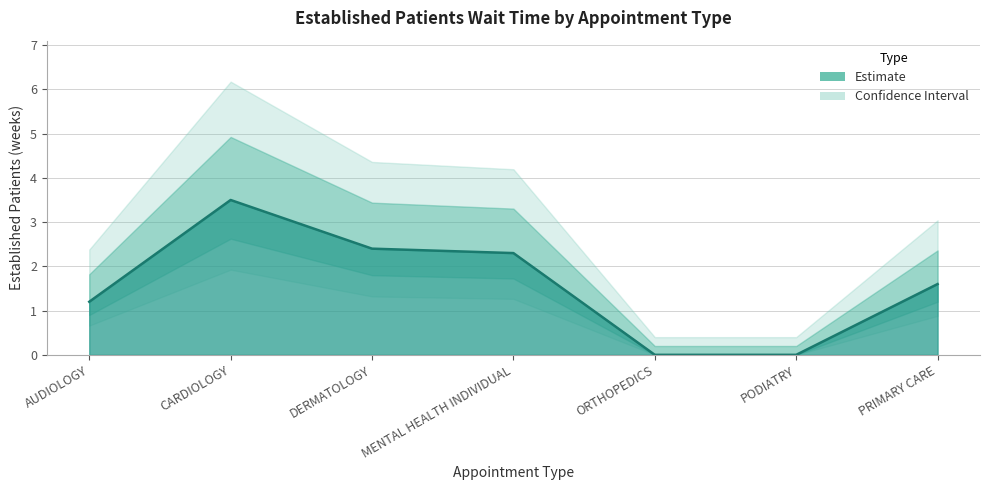

Count the number of categories in the chart.

7